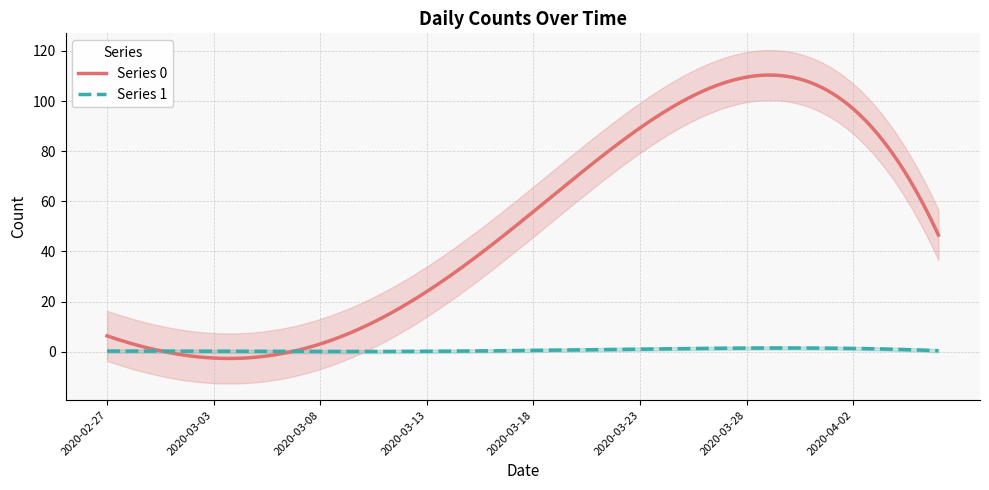

Rank the series by their average value, from lowest to highest.

Series 1, Series 0